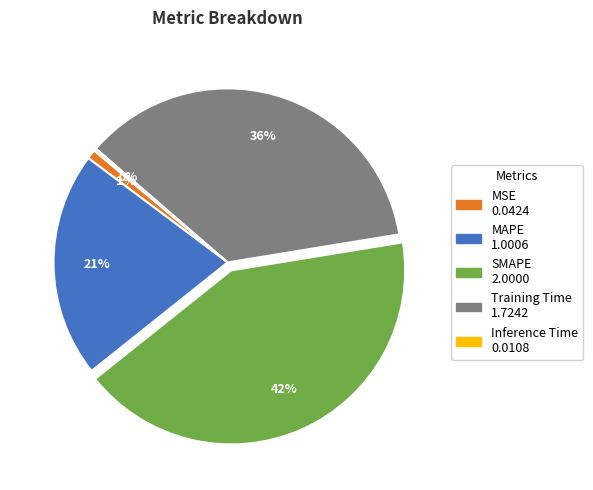

Do MAPE and Training Time together represent more than half of the pie?

Yes